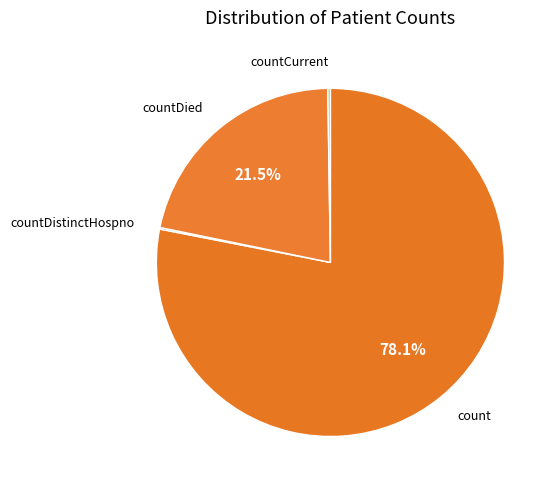

To the nearest percent, what is the difference between the largest and smallest slice percentages?

78%